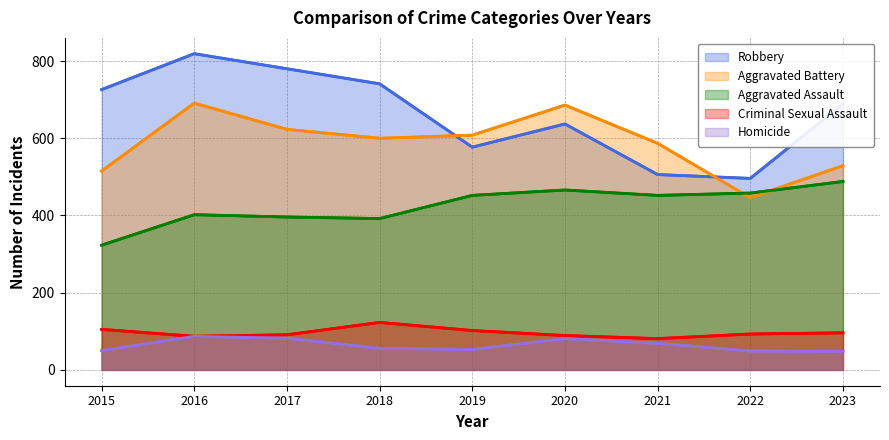

Reading left to right, extract all data points from this chart.

Robbery: 2015=726	2016=819	2017=780	2018=741	2019=577	2020=637	2021=506	2022=496	2023=689
Aggravated Battery: 2015=515	2016=691	2017=623	2018=600	2019=608	2020=686	2021=587	2022=446	2023=529
Aggravated Assault: 2015=323	2016=402	2017=396	2018=392	2019=452	2020=466	2021=452	2022=458	2023=488
Criminal Sexual Assault: 2015=105	2016=87	2017=91	2018=123	2019=102	2020=89	2021=81	2022=93	2023=96
Homicide: 2015=50	2016=87	2017=82	2018=56	2019=53	2020=81	2021=69	2022=49	2023=48